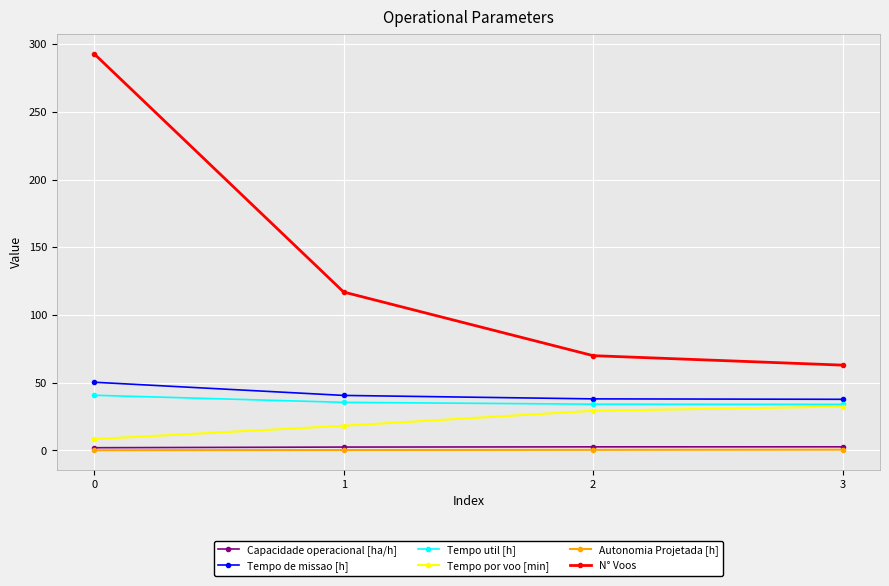

List the labels in order of N° Voos value, largest first.

0, 1, 2, 3